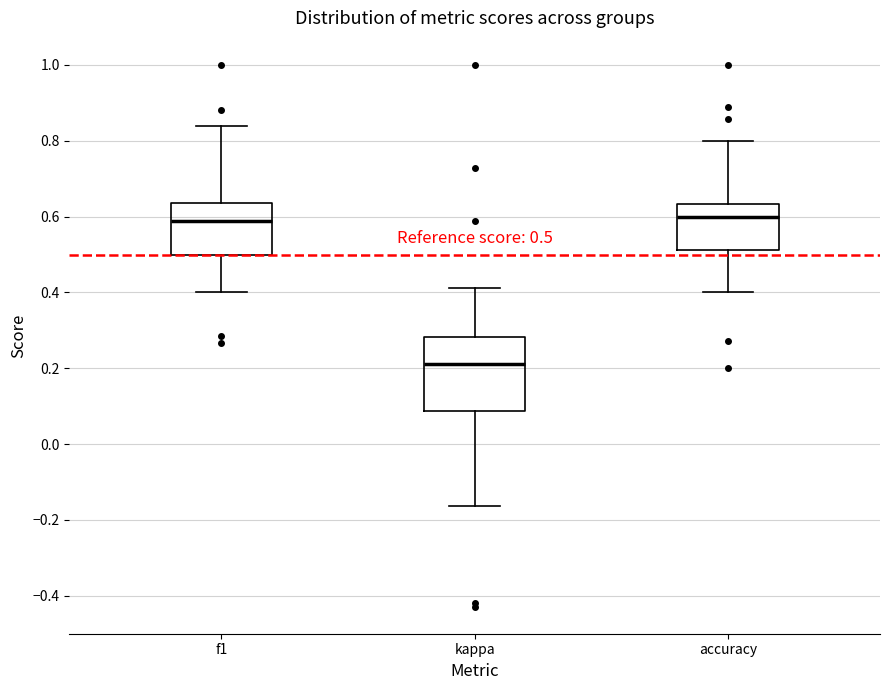

Comparing the boxes themselves (not the whiskers), which one is the tallest?

kappa